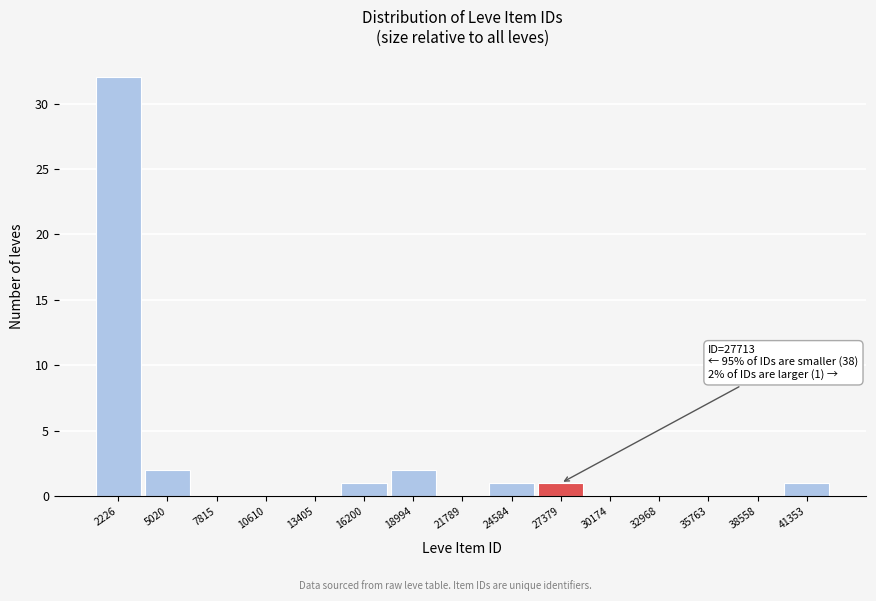

Reading right to left, what are all the values shown in this chart?

41353=1	38558=0	35763=0	32968=0	30174=0	27379=1	24584=1	21789=0	18994=2	16200=1	13405=0	10610=0	7815=0	5020=2	2226=32